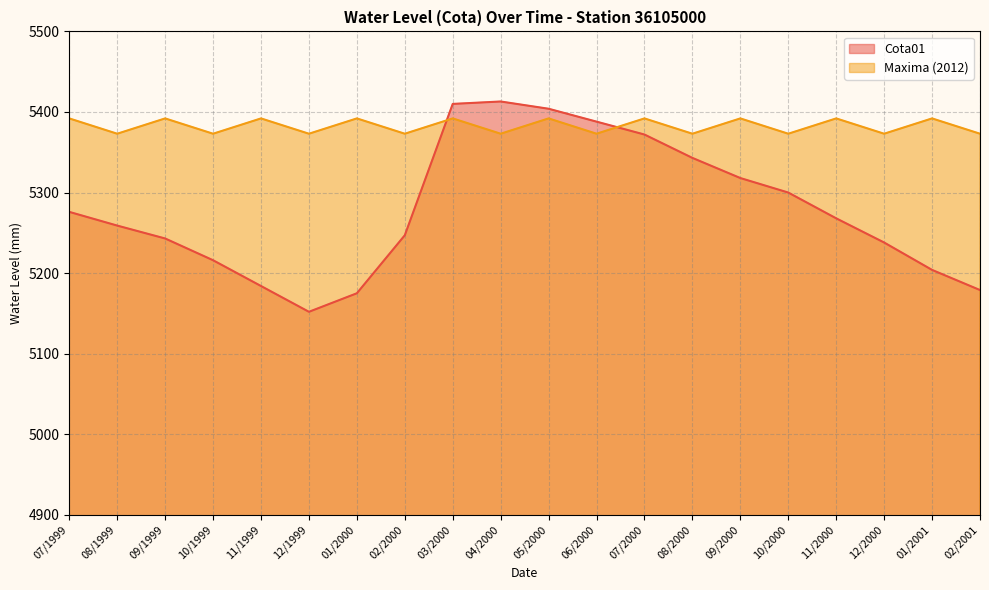

At which category does Cota01 reach its first local valley?

12/1999